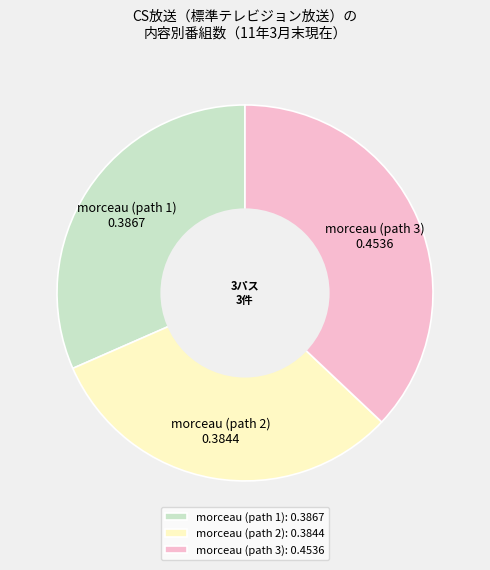

True or false: morceau (path 1) accounts for 32% of the total.

True